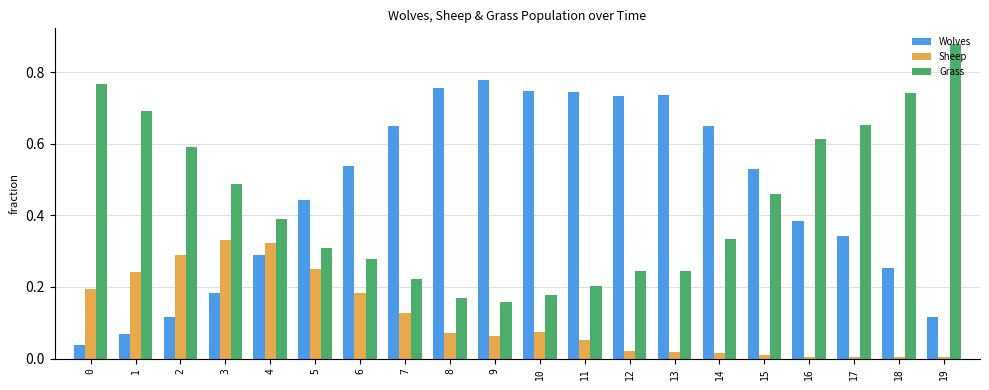

What are all the series names shown in the legend?

Wolves, Sheep, Grass